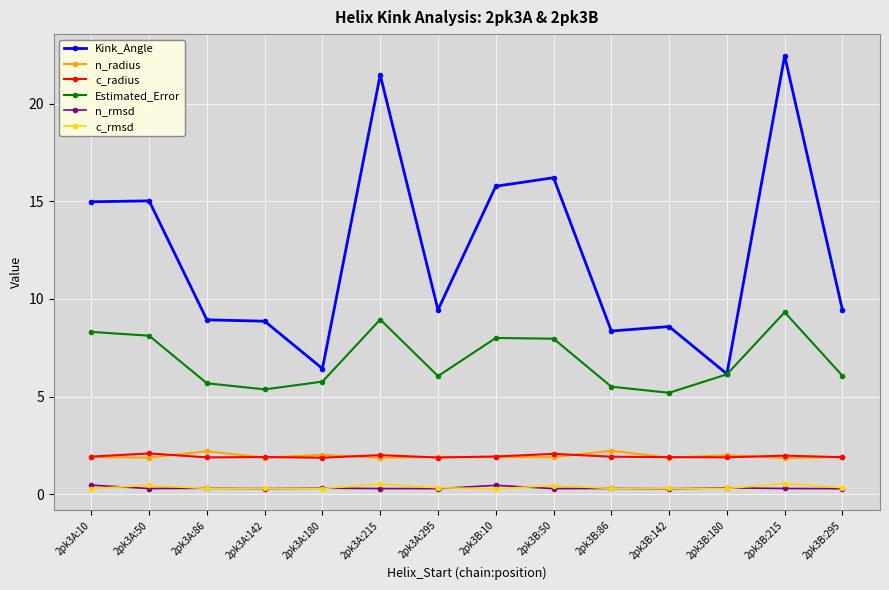

What is the minimum value for n_radius?

1.9